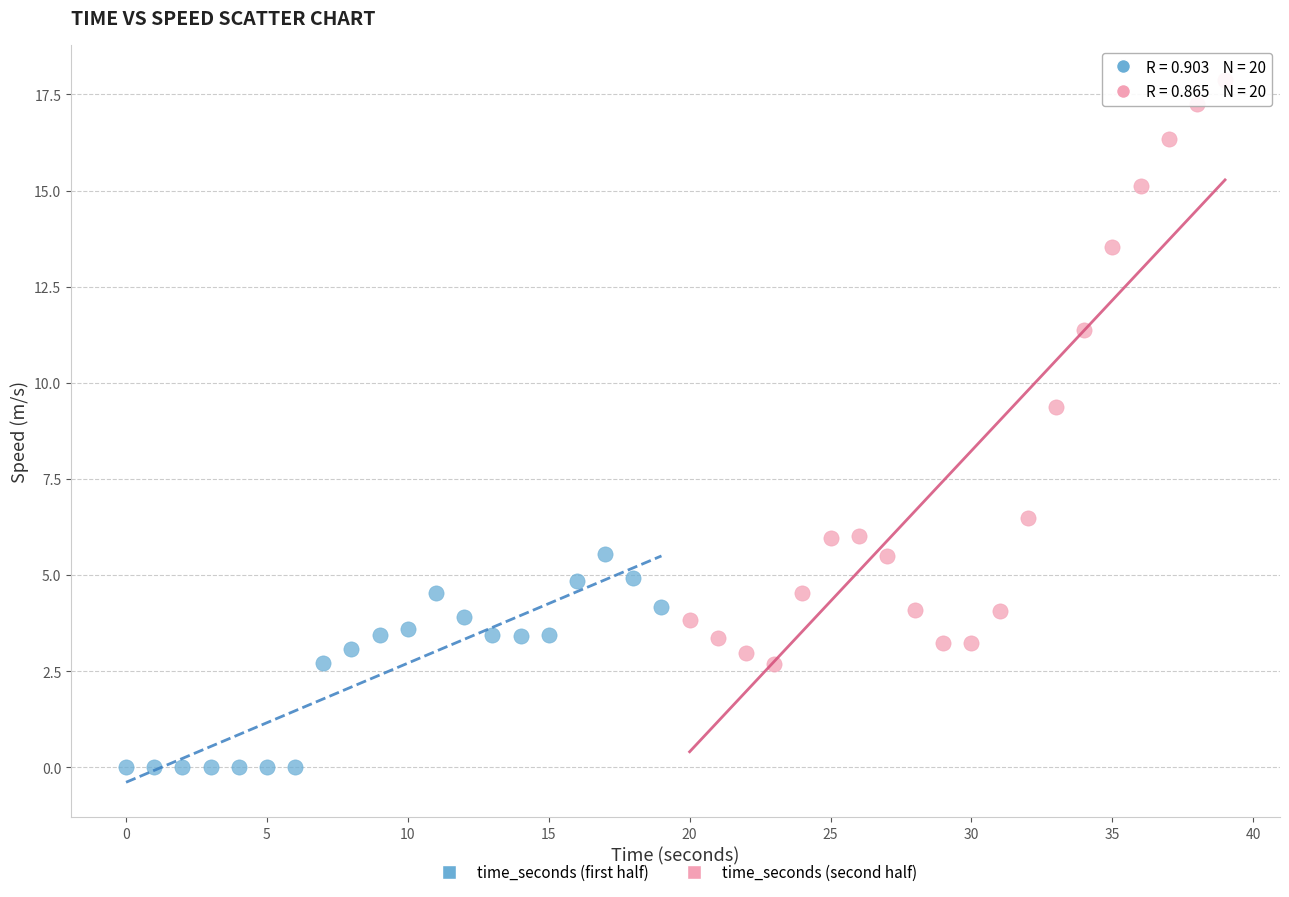

Which series contains the lowest Y value?

time_seconds (first half)